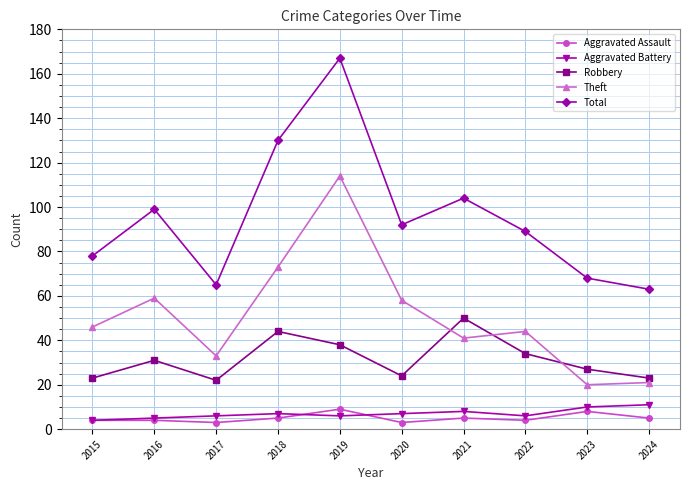

At which category is the sum across all series the highest?

2019